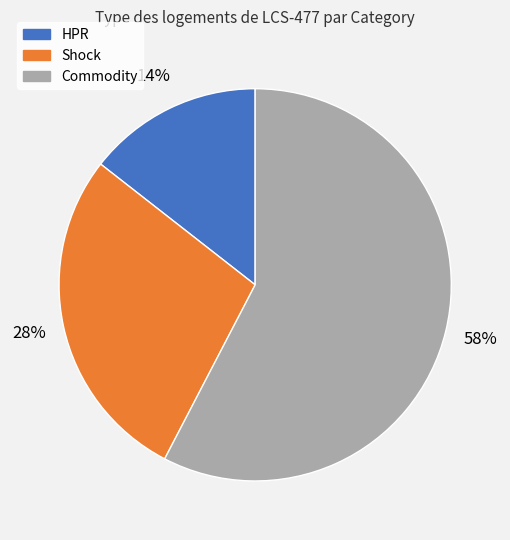

Is there a majority slice in this chart?

Yes